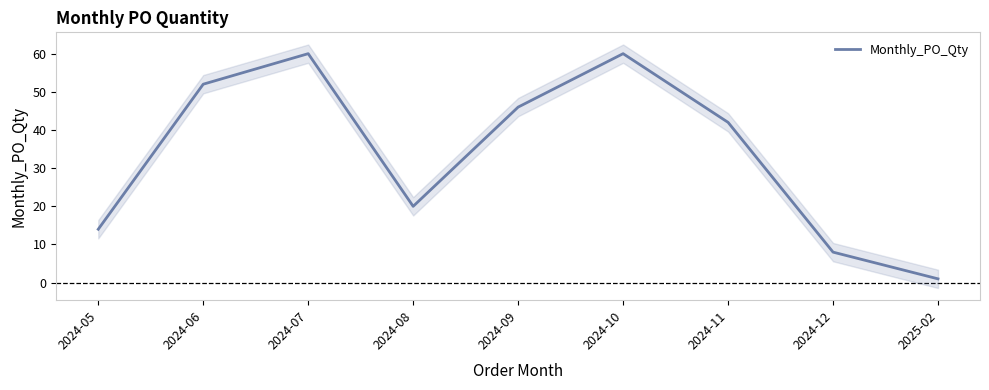

What is the maximum value shown in the chart?

60